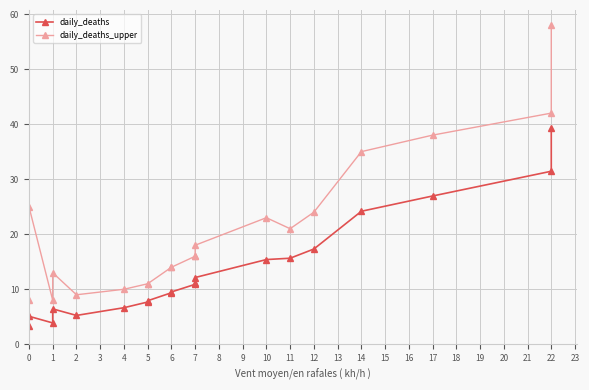

Which series has the largest total across all categories?

daily_deaths_upper